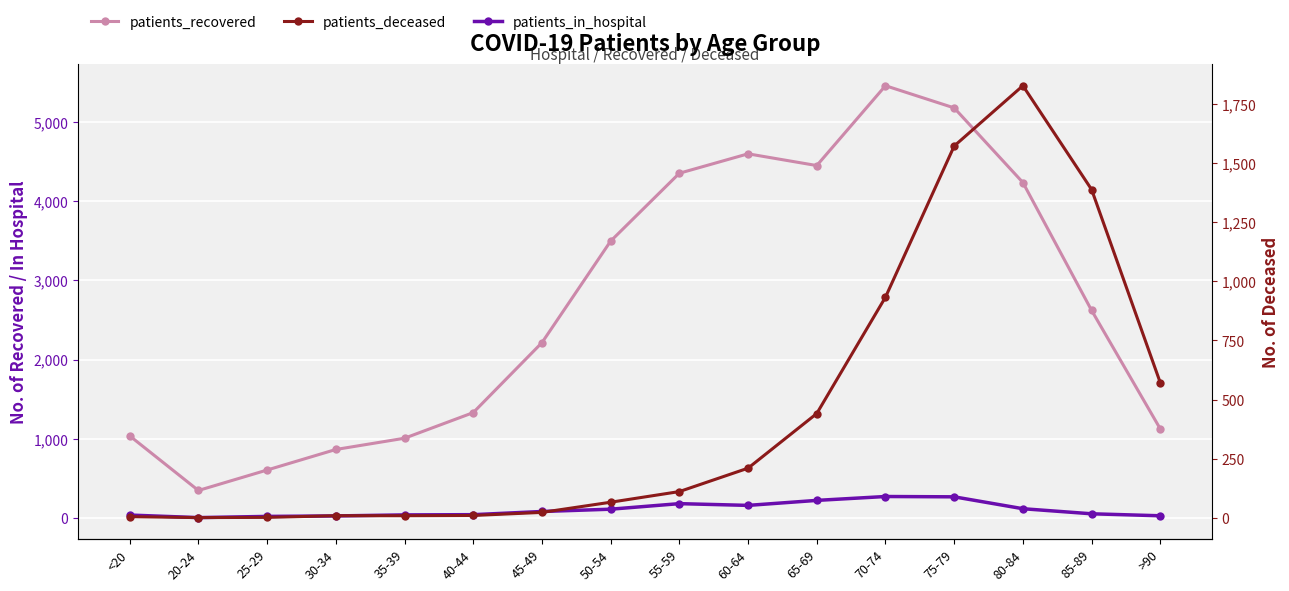

Reading left to right, list all the values displayed in this chart.

patients_recovered: 1038	349	607	866	1008	1331	2213	3494	4350	4595	4447	5454	5174	4233	2620	1125
patients_in_hospital: 39	7	22	28	41	44	84	113	183	161	224	273	269	119	55	30
patients_deceased: 5	1	2	9	9	10	23	66	111	210	441	933	1572	1827	1388	571